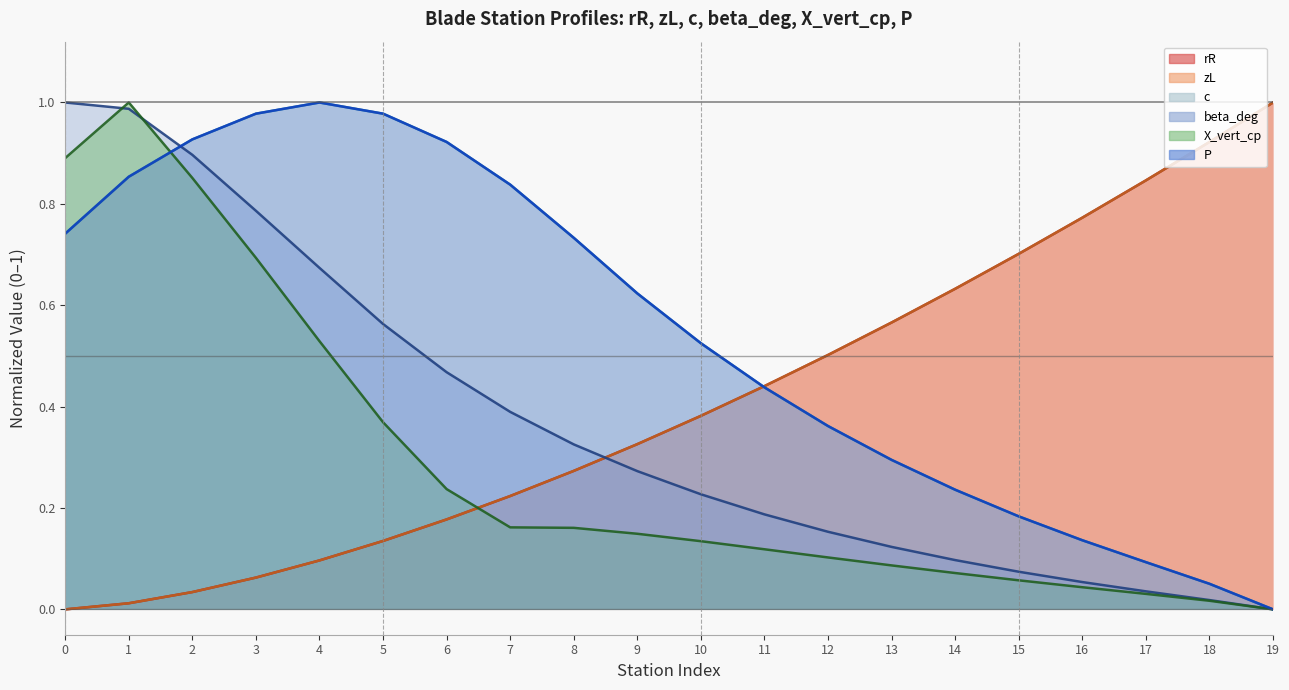

At 13, list the series in order from smallest to largest.

X_vert_cp (line), beta_deg (line), c (line), P (line), zL (line), rR (line)